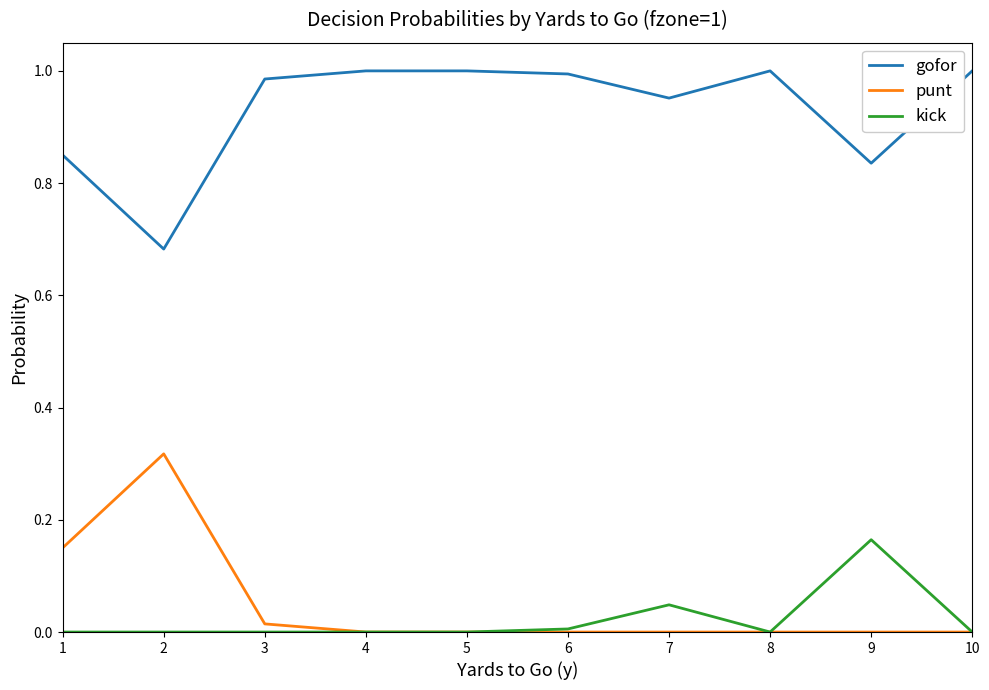

Rank the series by their maximum value, from highest to lowest.

gofor, punt, kick